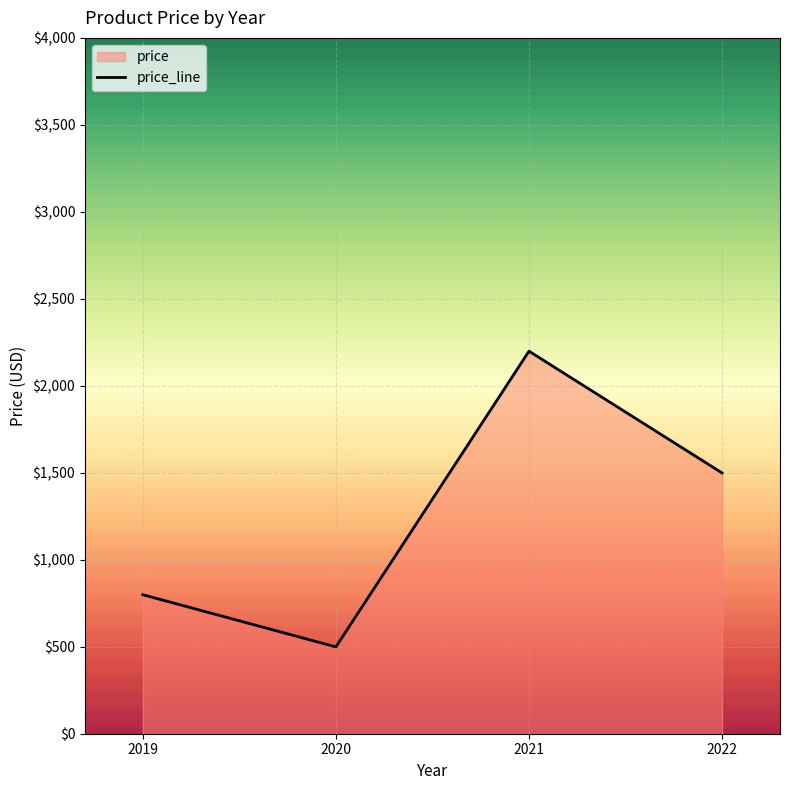

What is the average value?

1249